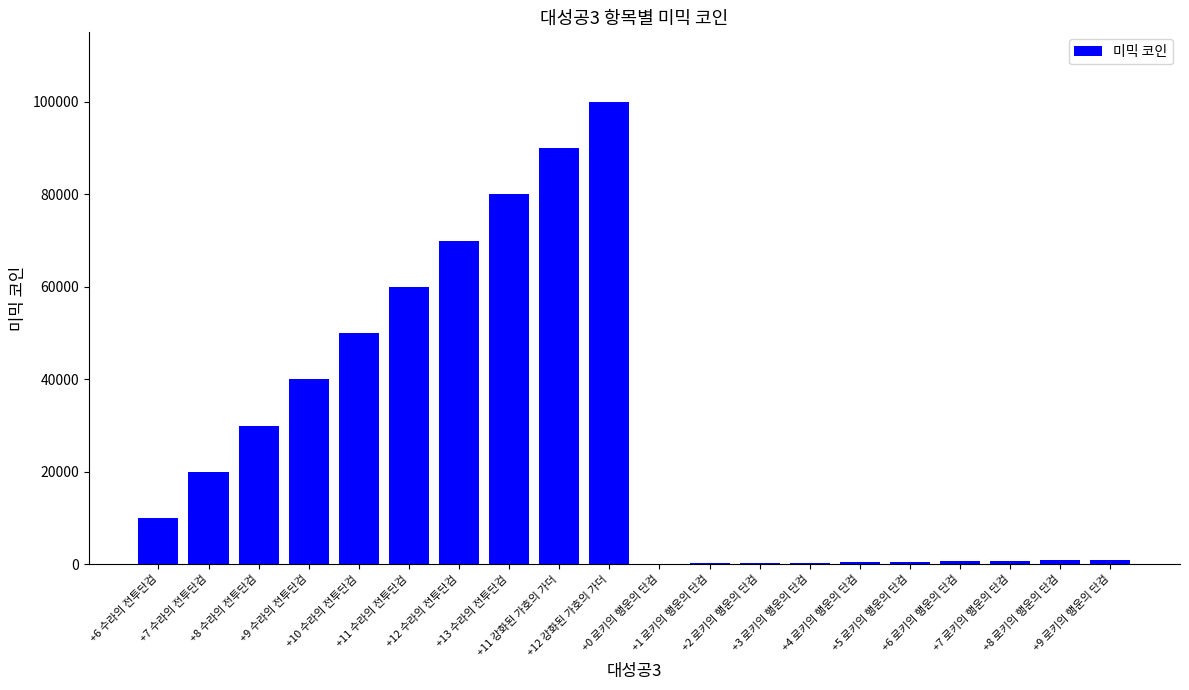

How many series are shown in this chart?

1